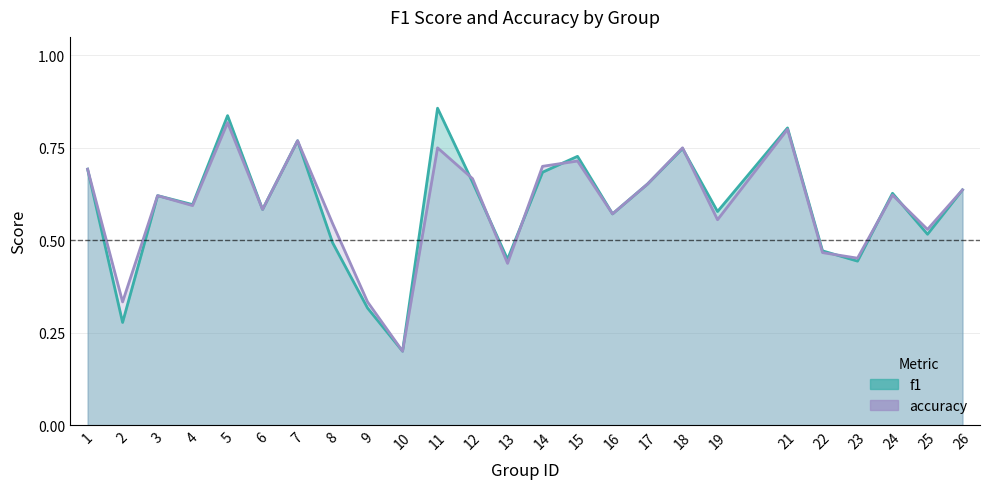

Which series has the widest spread of values?

f1